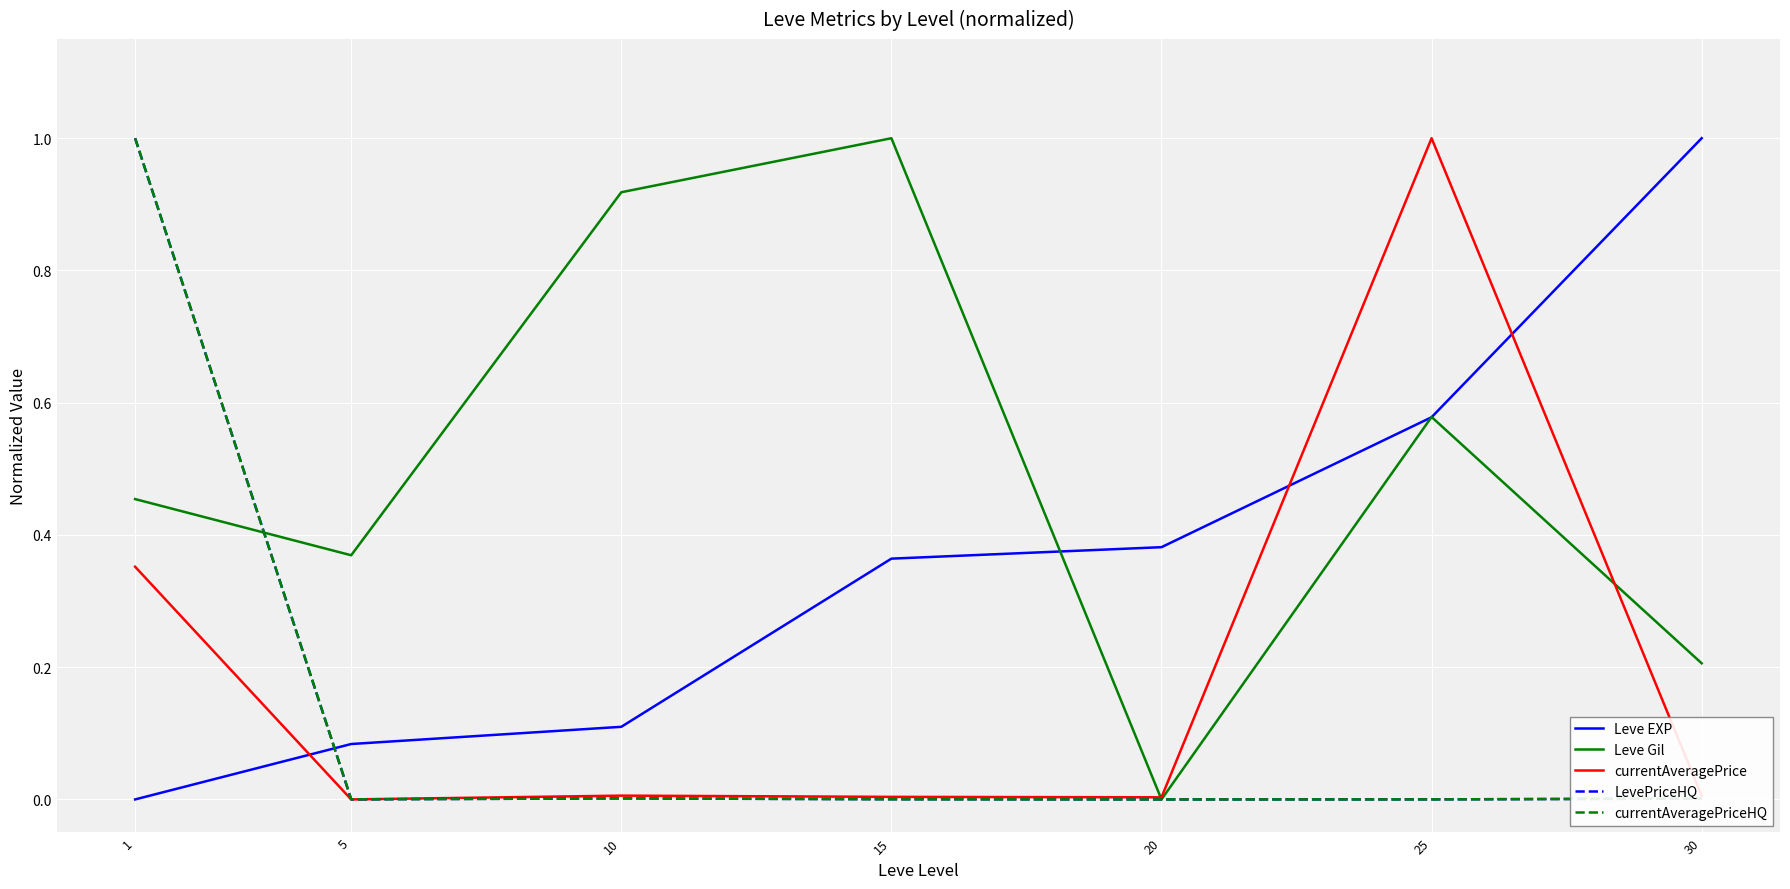

How many series are shown in this chart?

5